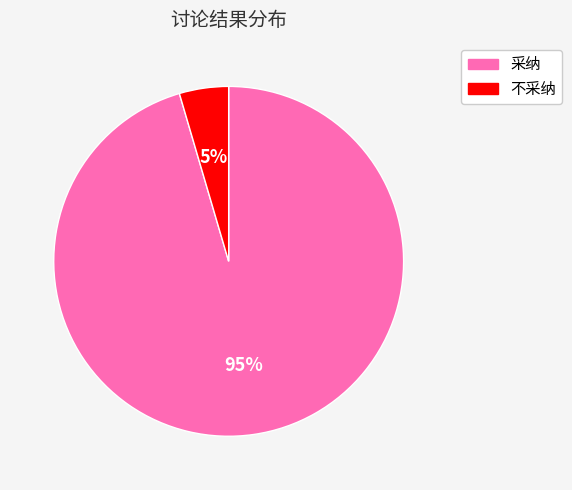

Does 采纳 represent more than half of the total?

Yes